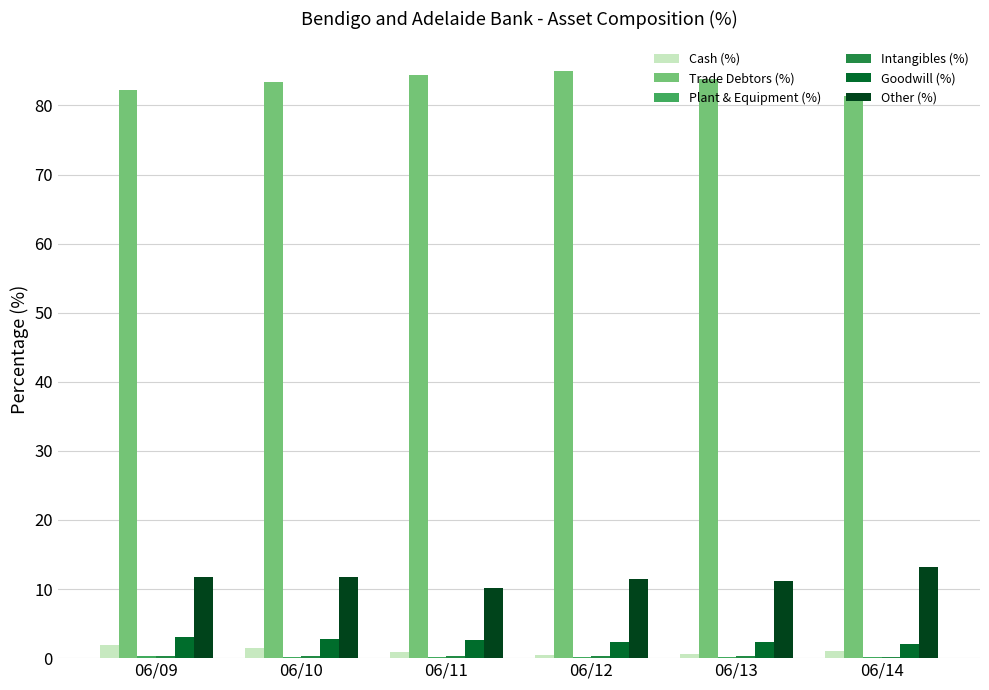

Is it true that Other (%) equals 7.5 at 06/09?

False